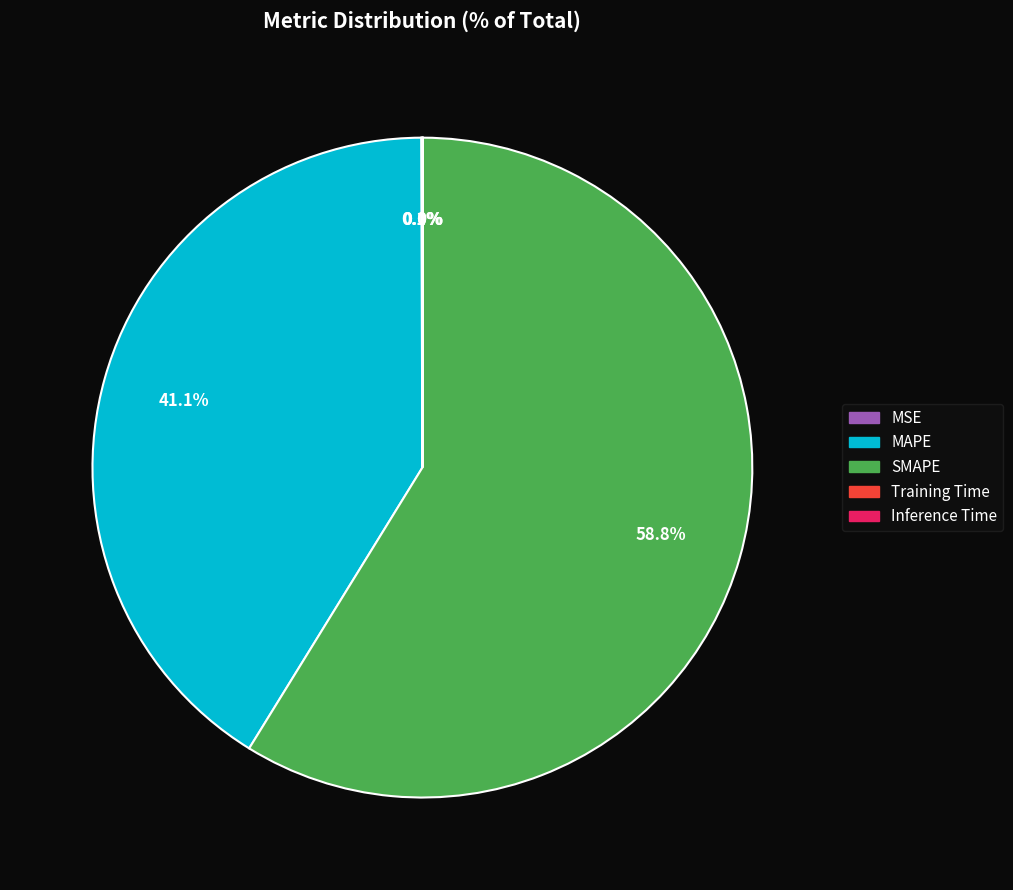

Which slice is the largest?

SMAPE